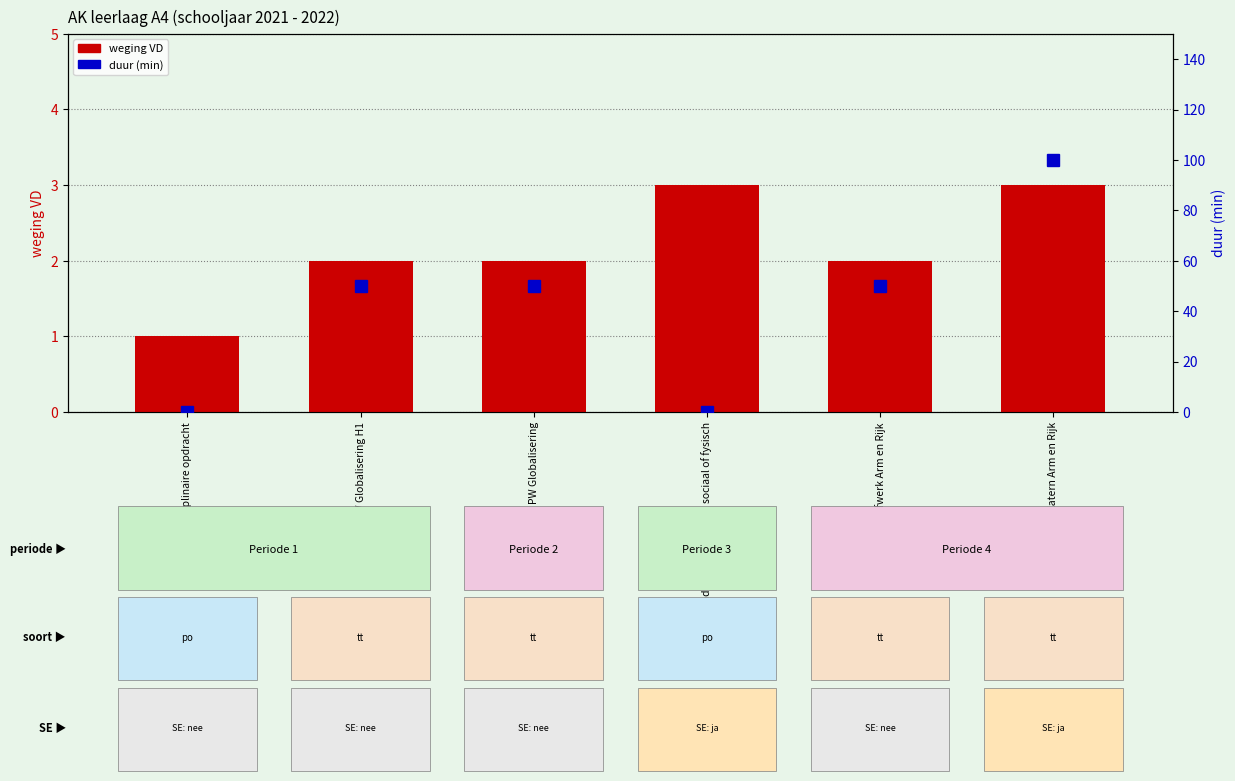

How many series are shown in this chart?

2